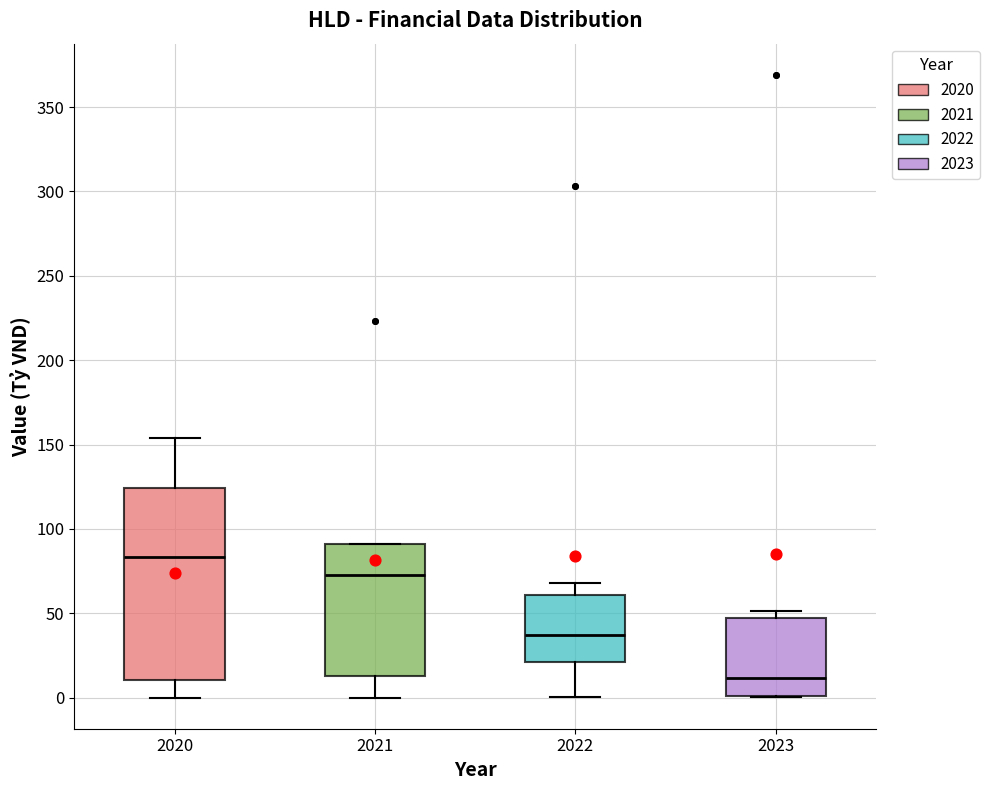

Where does the lower whisker of the box at x = 2021 end on the y-axis? The values are not printed on the chart, so give them approximately, as read against the axis.

0